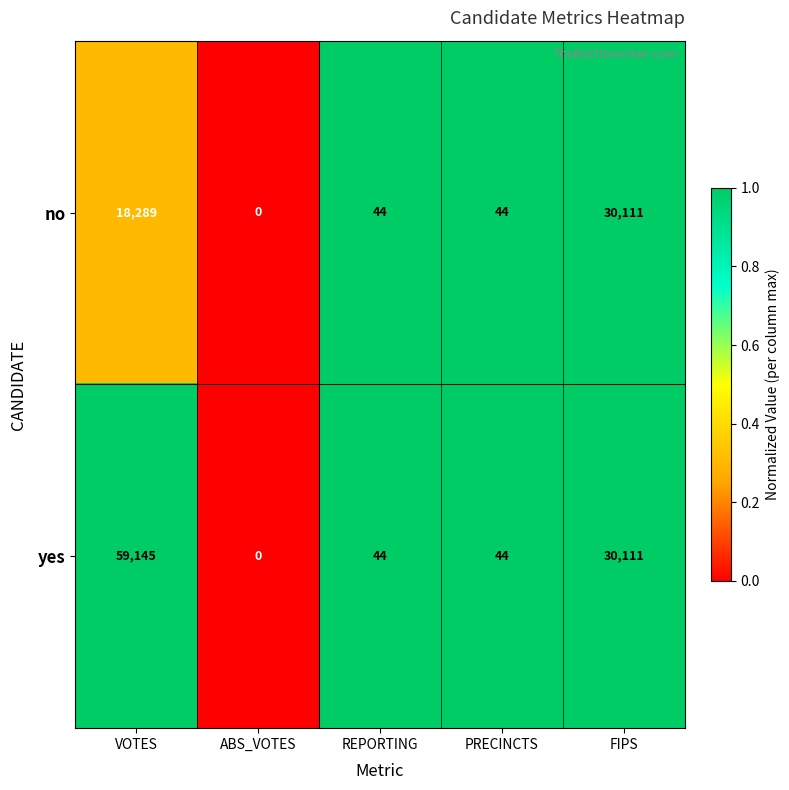

Read the no value at REPORTING.

44